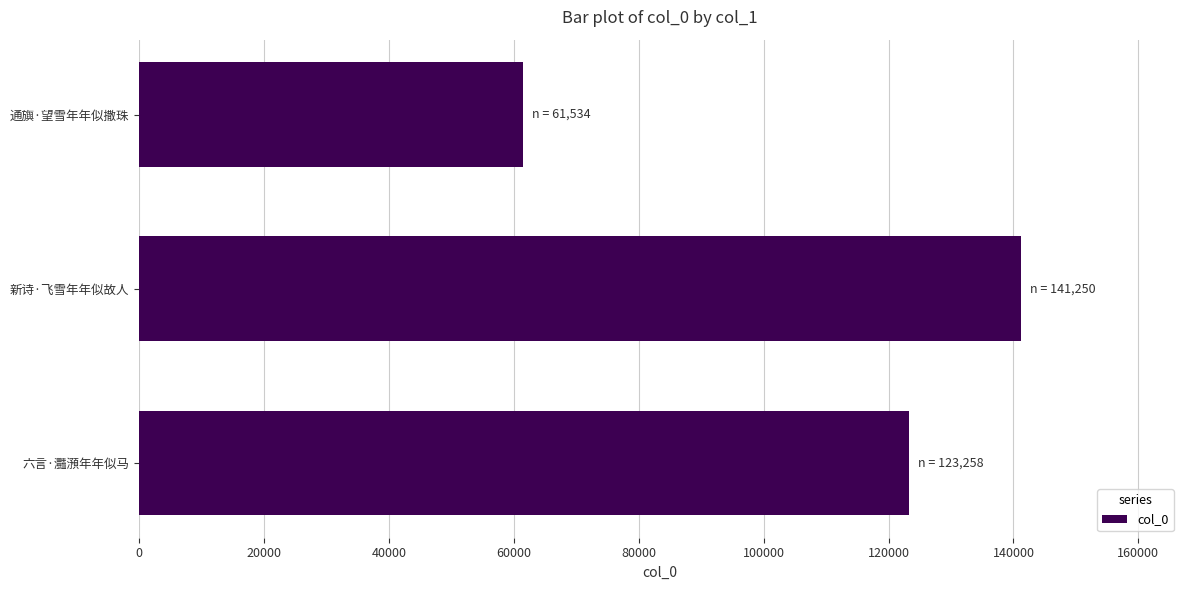

Between 通旟·望雪年年似撒珠 and 新诗·飞雪年年似故人, which is larger?

新诗·飞雪年年似故人